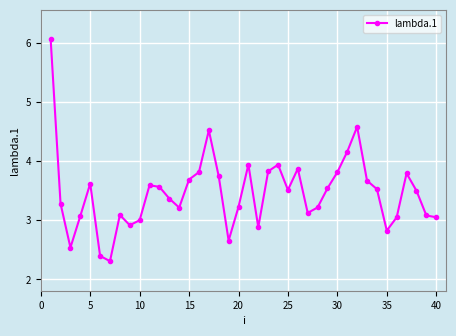

Does the chart have visible grid lines?

Yes